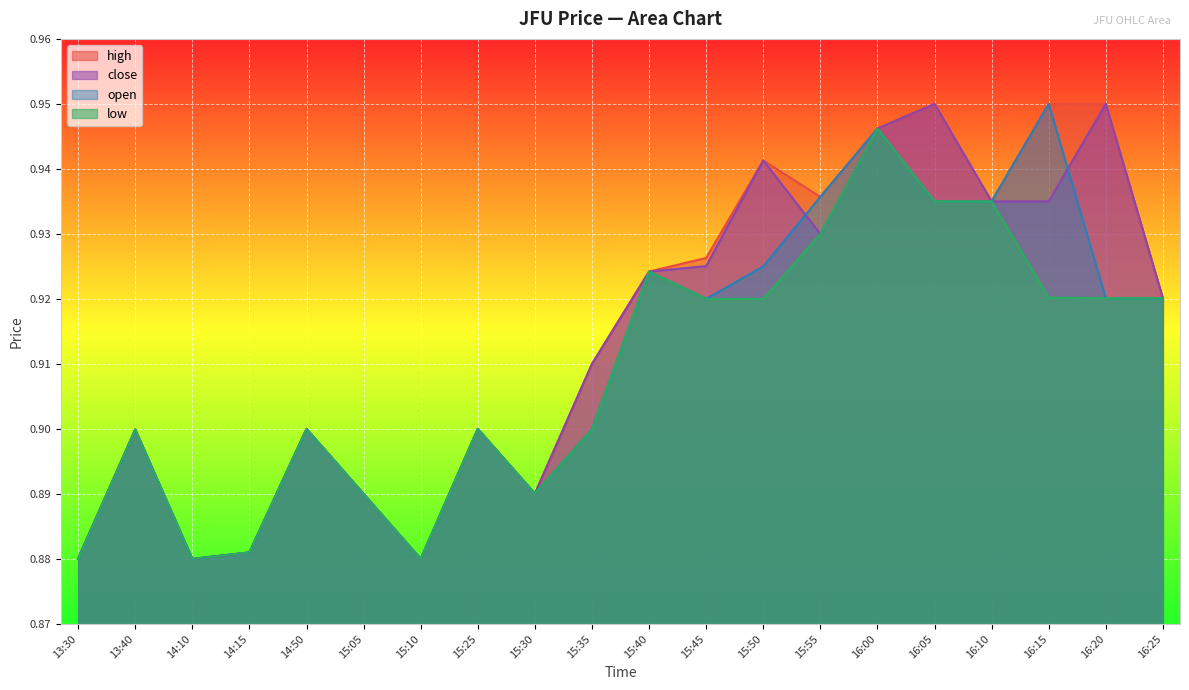

List the series in order of their peak value, lowest first.

low, open, high, close